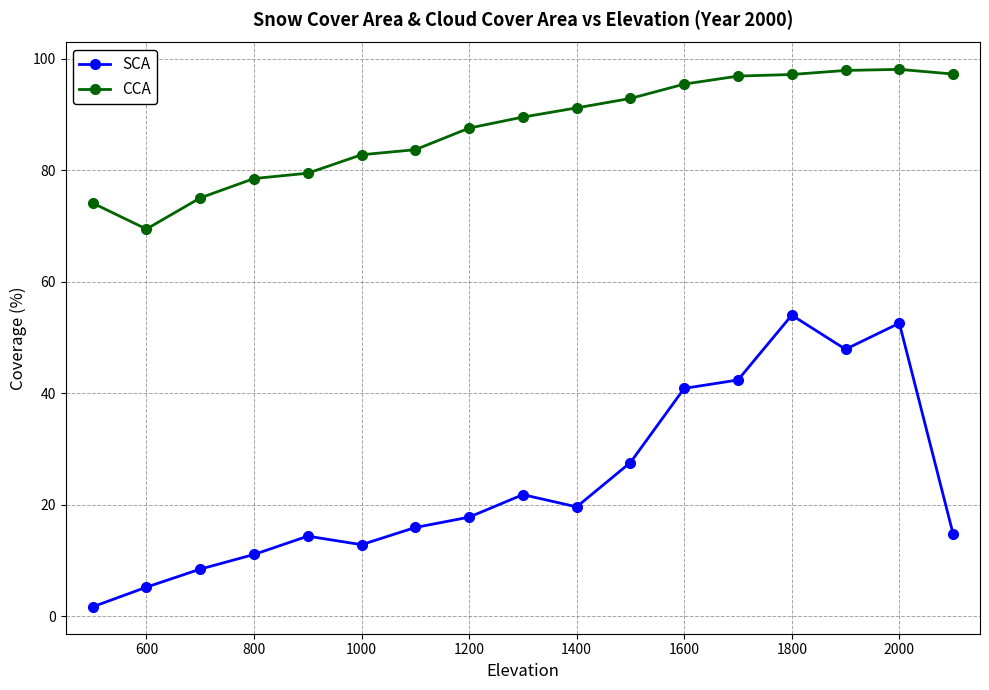

How many data points does each series have?

17